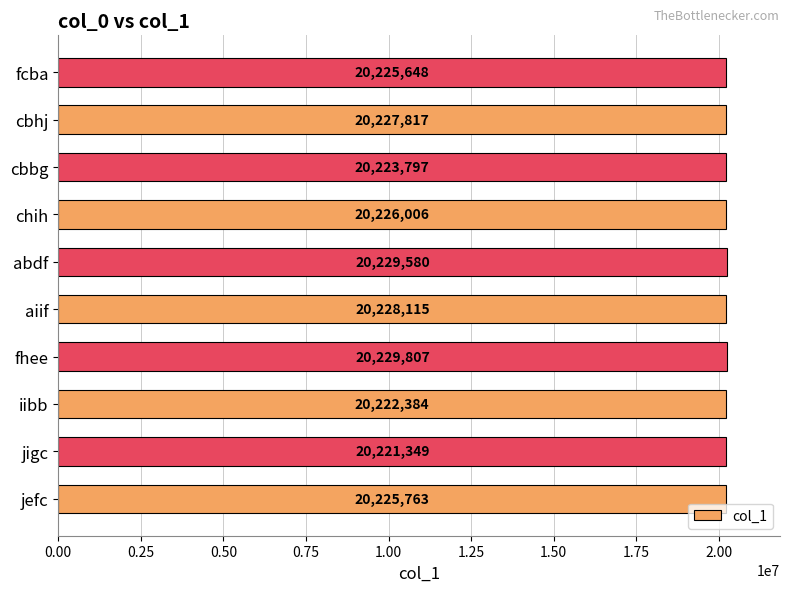

What is the change in value from iibb to fcba?

+3264